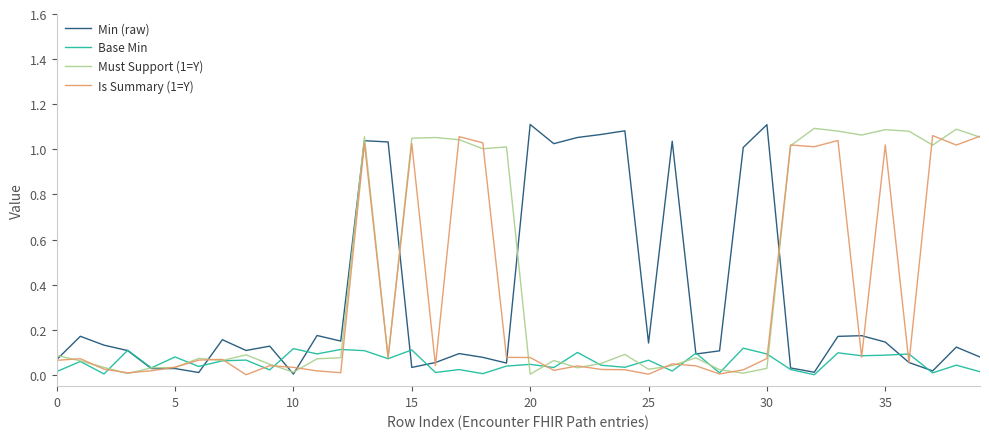

Which series has the largest total across all categories?

Must Support (1=Y)